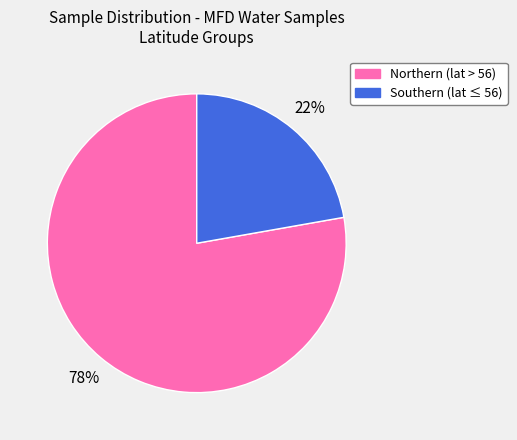

To the nearest percent, what is the difference between the largest and smallest slice percentages?

56%